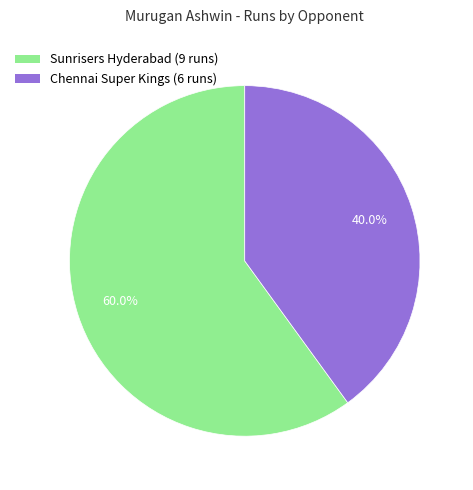

To the nearest percent, what is the combined percentage of Sunrisers Hyderabad (9 runs) and Chennai Super Kings (6 runs)?

100%